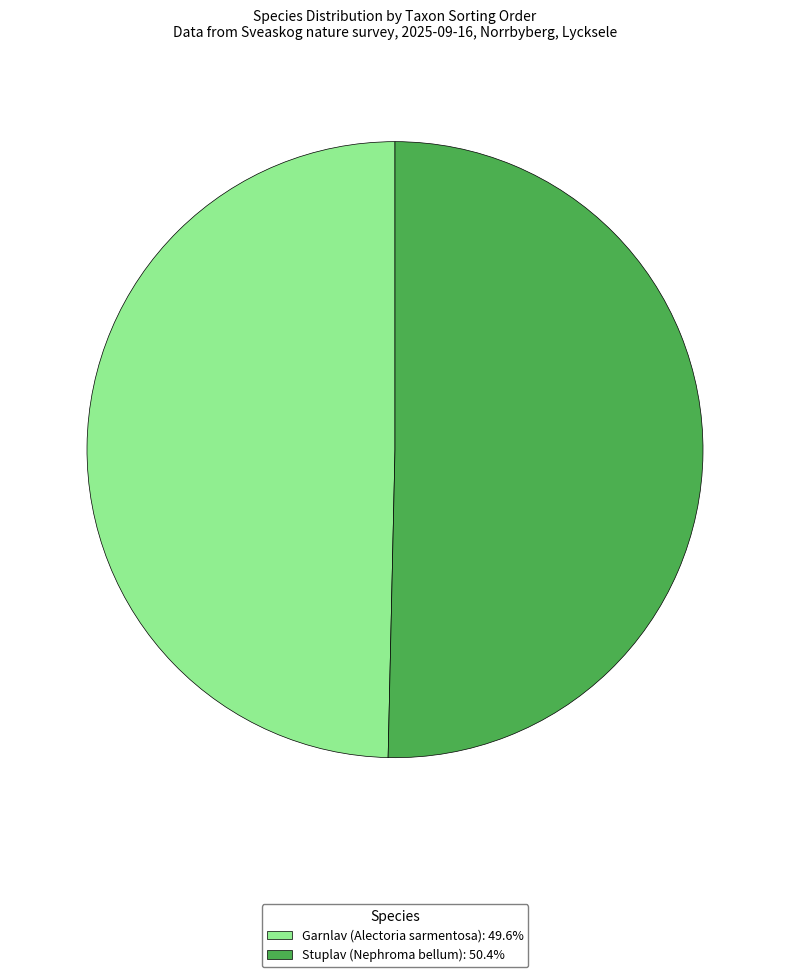

Count the number of slices in the pie.

2